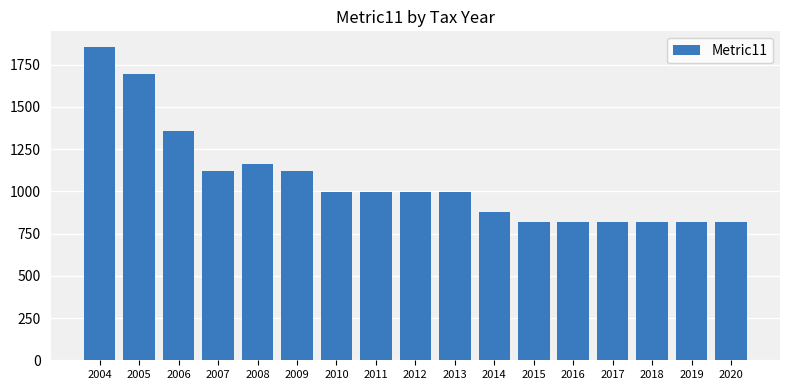

What is the value of the 15th bar from the left?

816.3